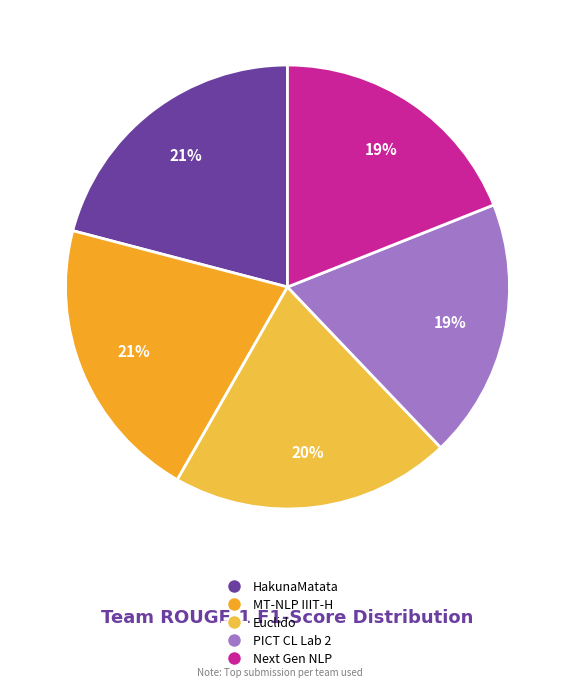

How many slices are in this pie chart?

5